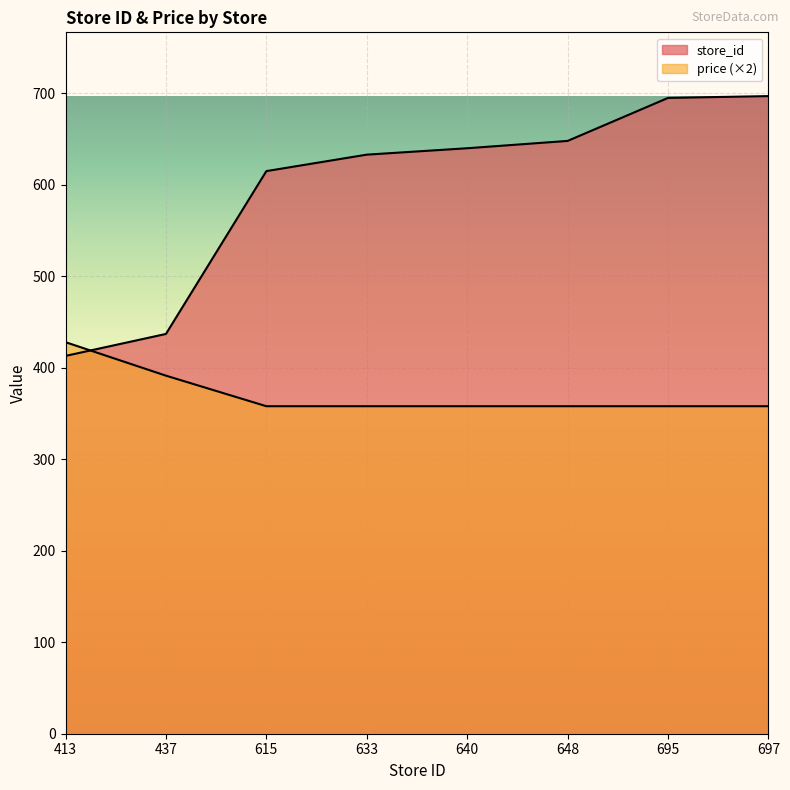

What is the difference between the store_id values at 648 and 413?

235.0